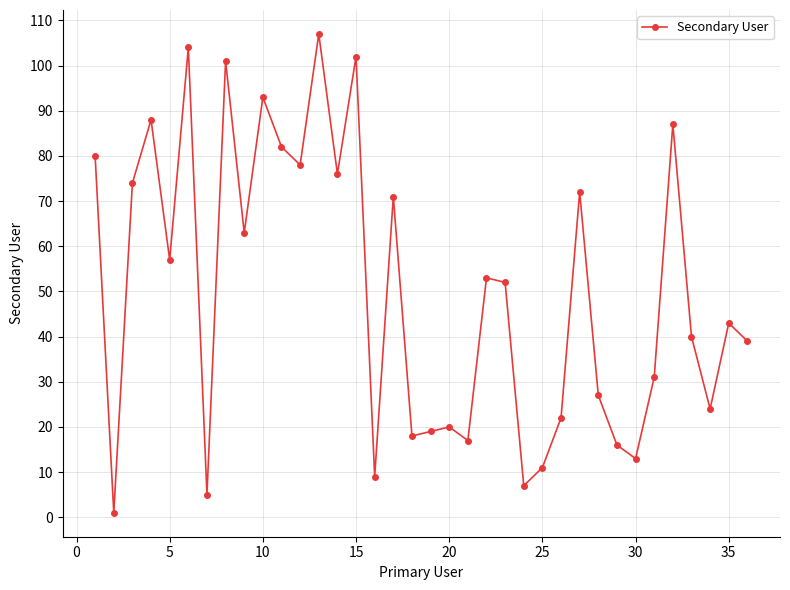

True or false: the data has more than 1 interior local peaks.

True